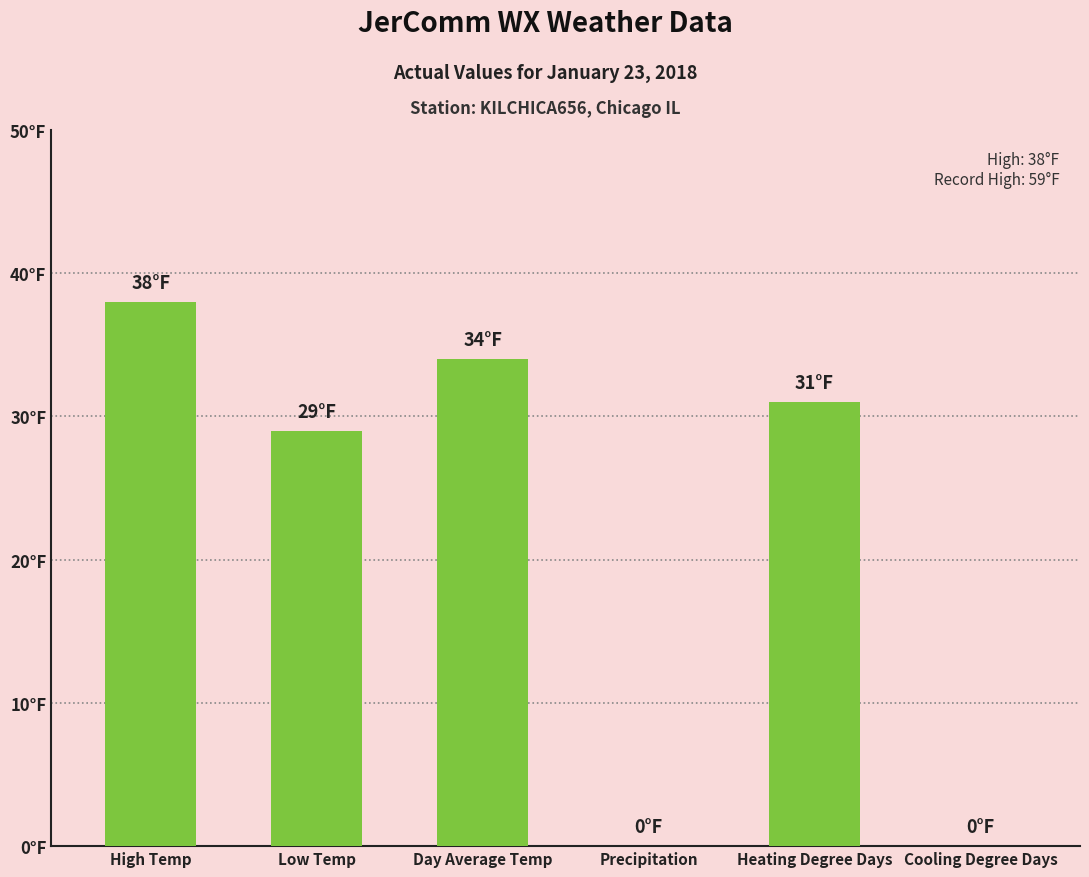

Between Heating Degree Days and Low Temp, which is larger?

Heating Degree Days